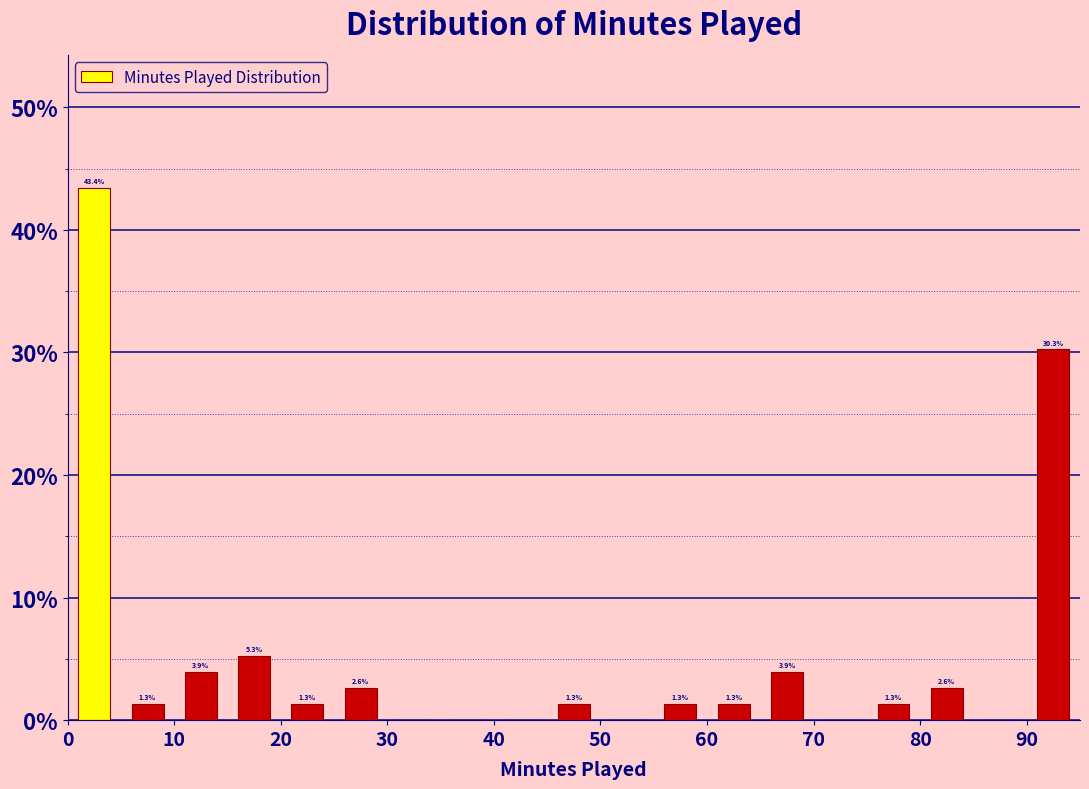

Which range on the x-axis has the tallest bar?

0 to 5